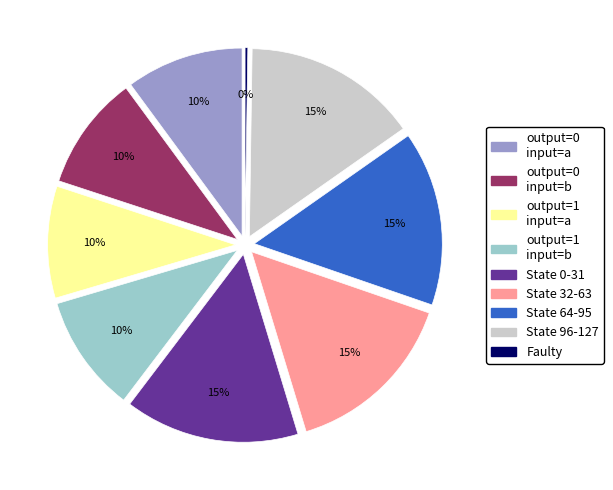

To the nearest percent, what is the average slice percentage?

11%